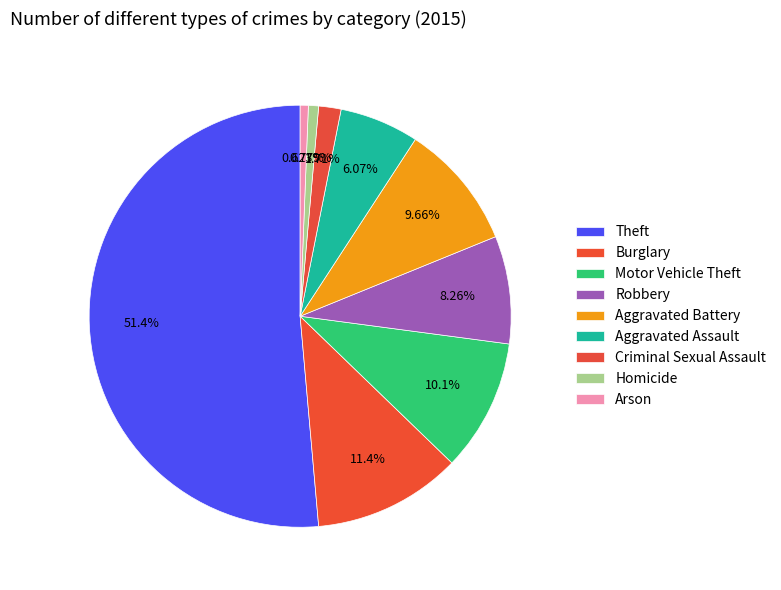

Which category has the biggest portion of the pie?

Theft